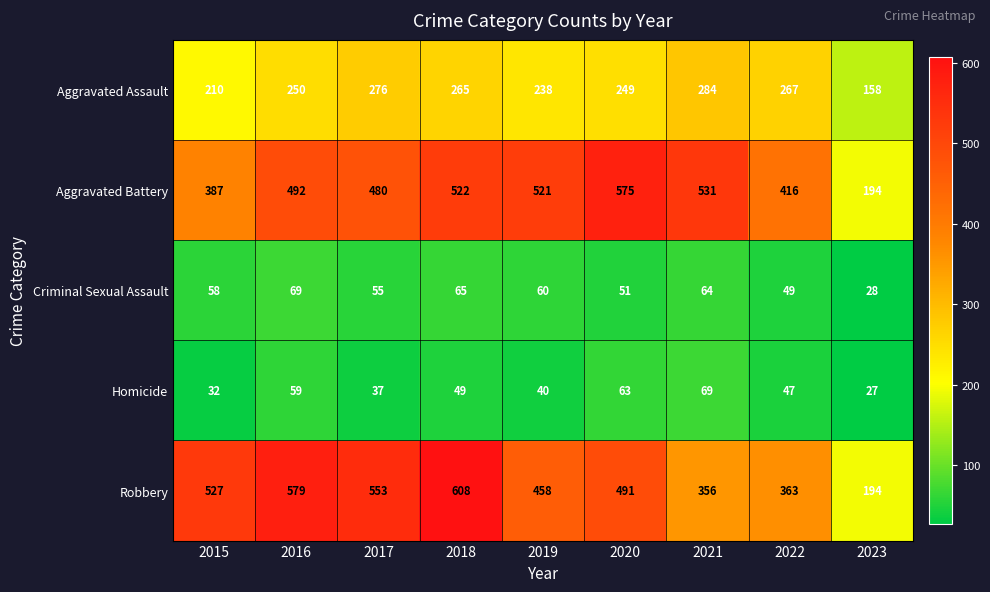

Read the Criminal Sexual Assault value at 2018.

65